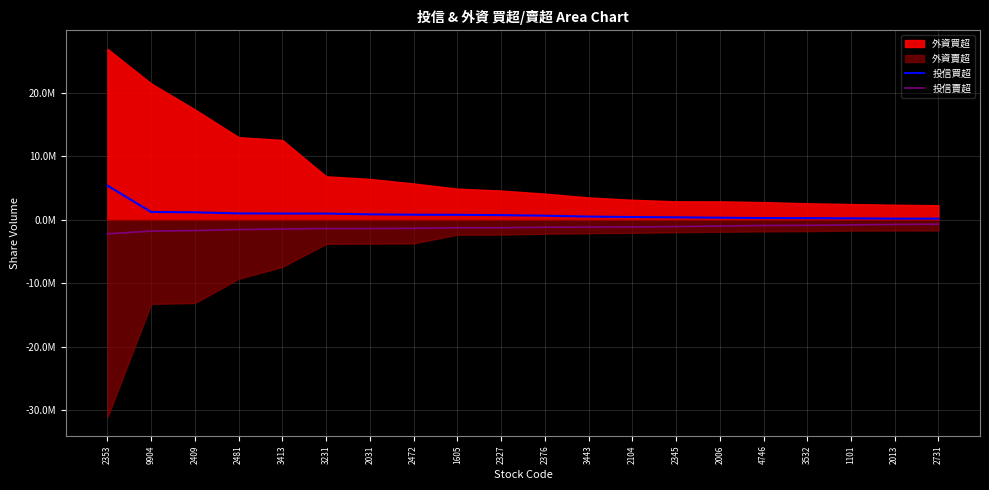

How many lines are shown in the chart?

2